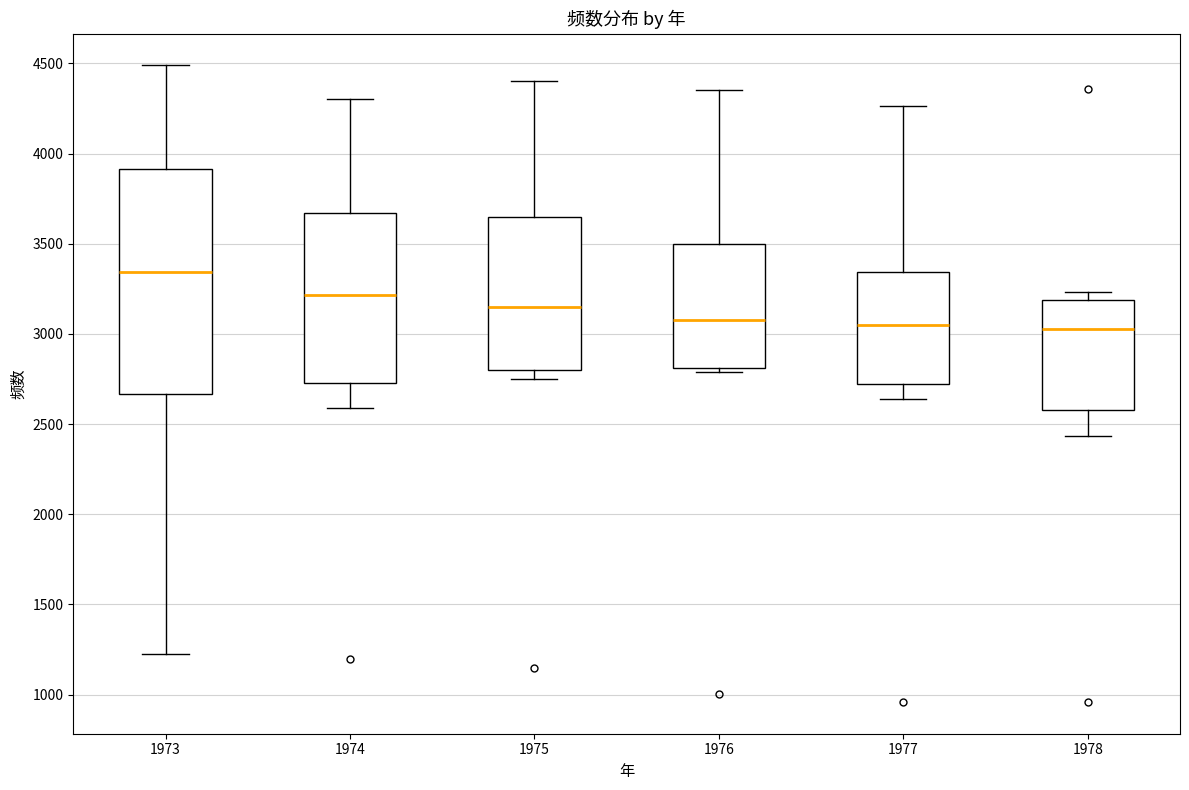

Where does the upper whisker of the box at x = 1976 end on the y-axis? The values are not printed on the chart, so give them approximately, as read against the axis.

4350